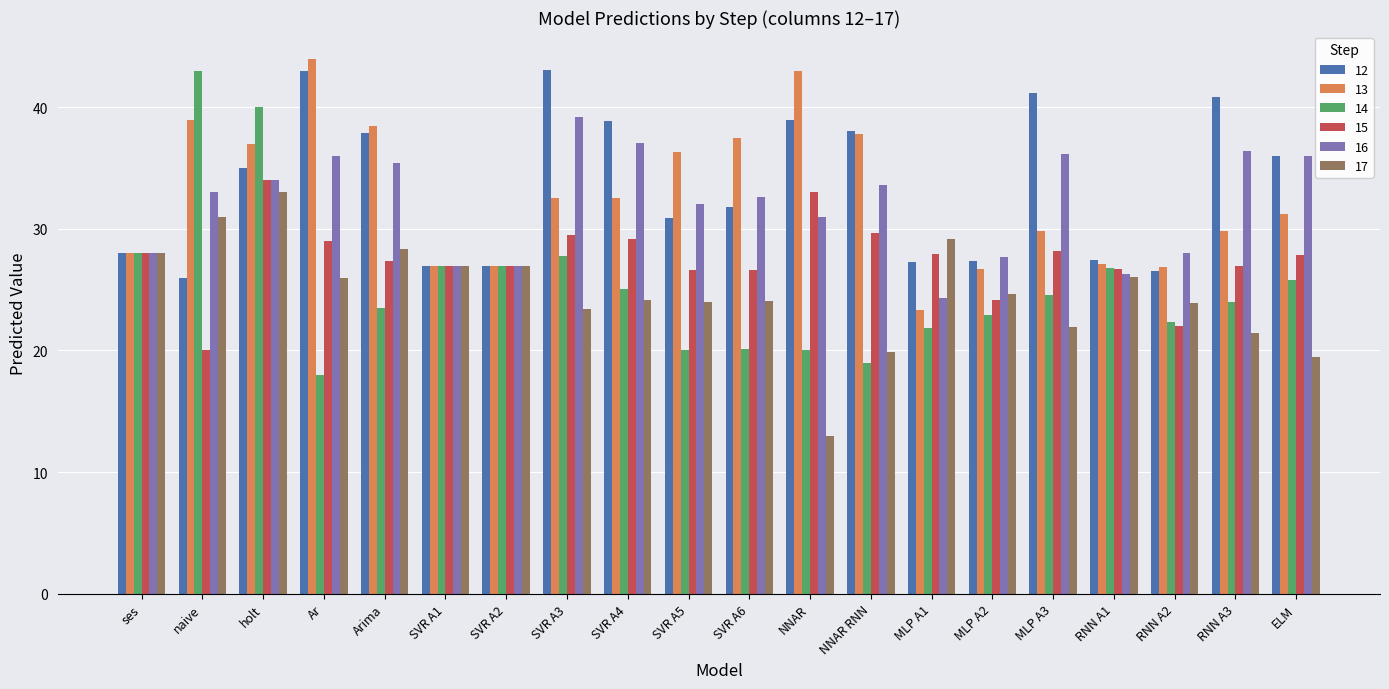

What is the difference between the 15 values at NNAR and RNN A3?

6.1